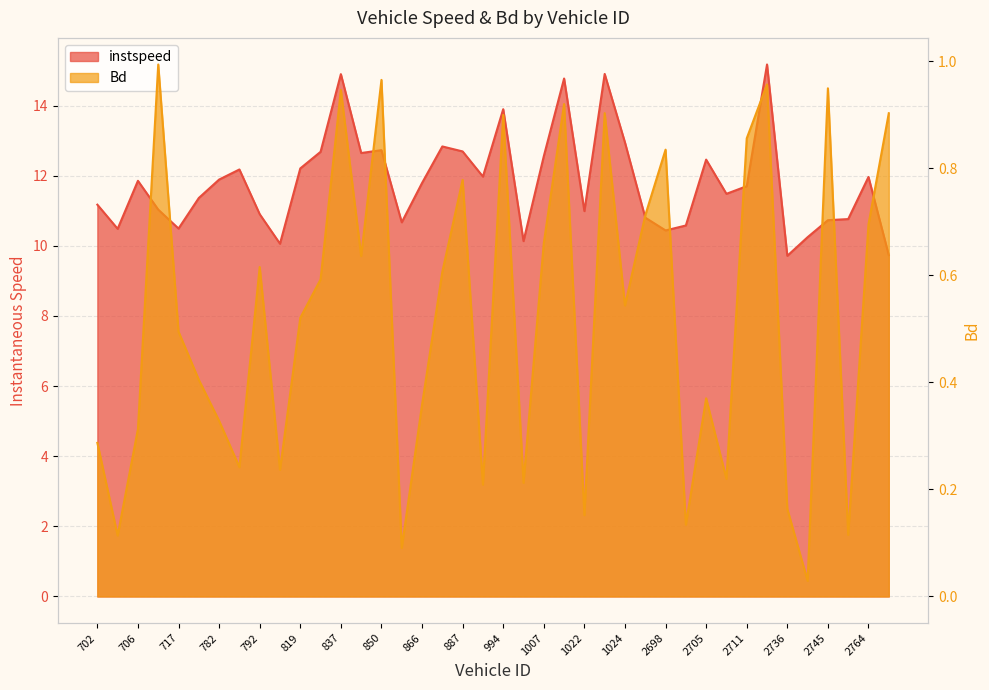

At 865.0, list the series in order from smallest to largest.

Bd, instspeed